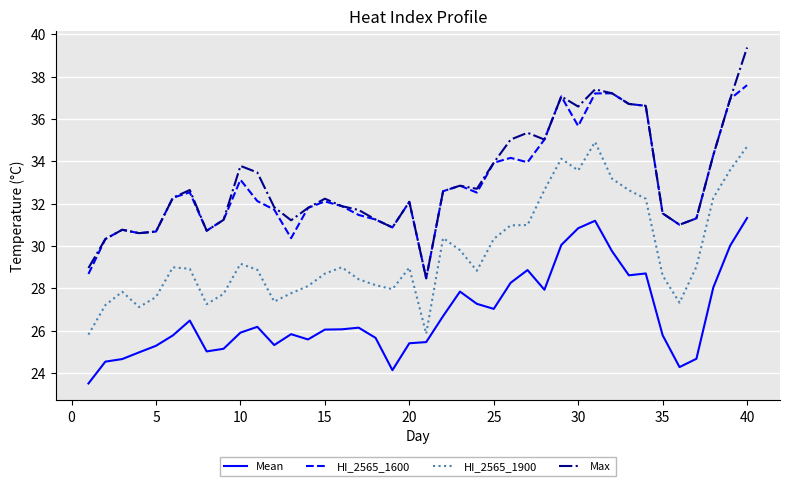

Which series has the largest range (max minus min)?

Max